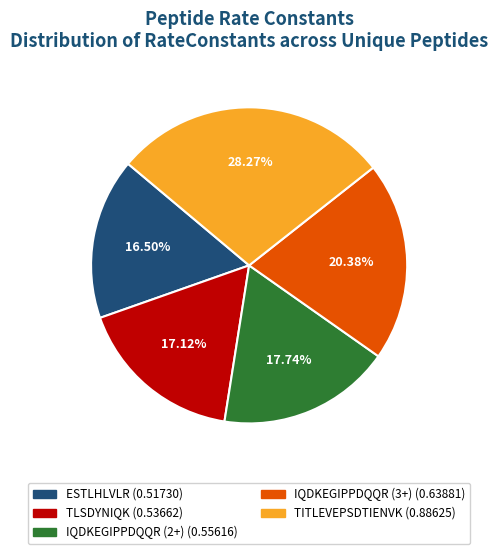

What percentage is the IQDKEGIPPDQQR (2+) slice, to the nearest percent?

18%